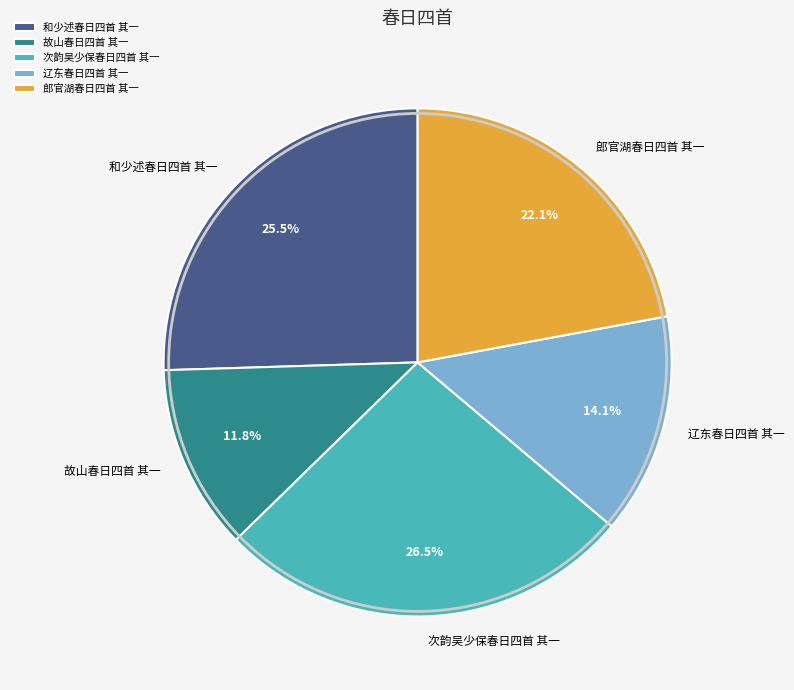

How much of the chart is everything except 故山春日四首 其一?

88.2%